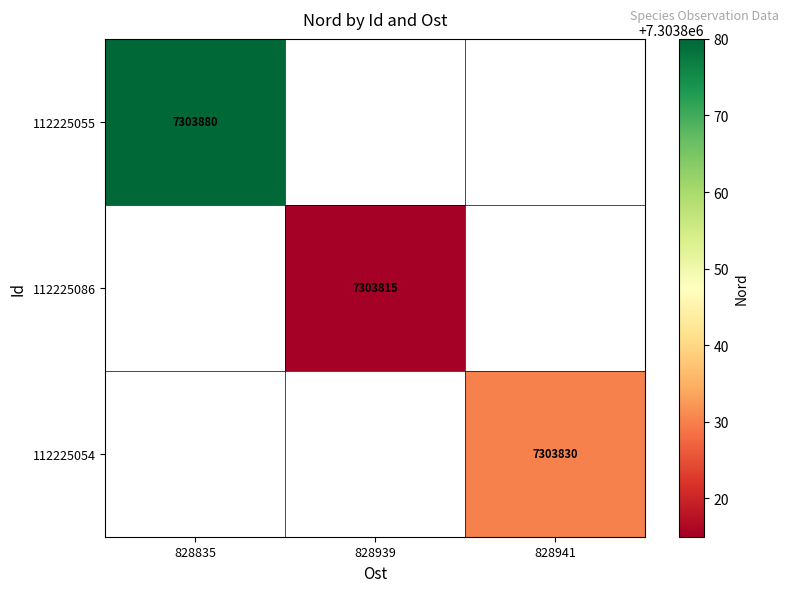

Which category has the highest value across all series?

828835